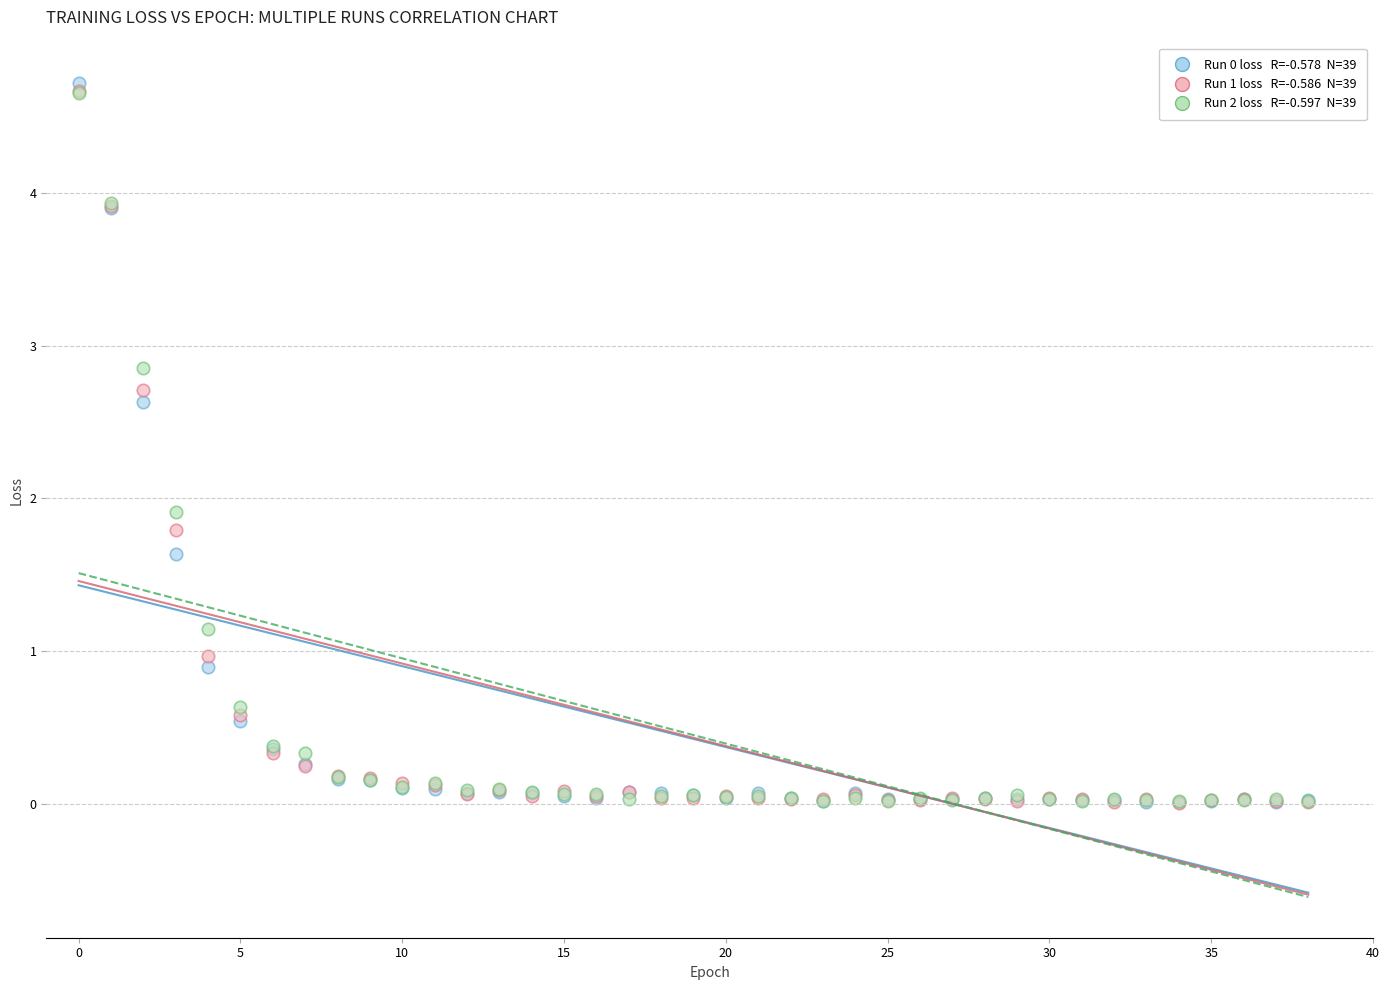

Across all series, what Y value is closest to 2?

1.9